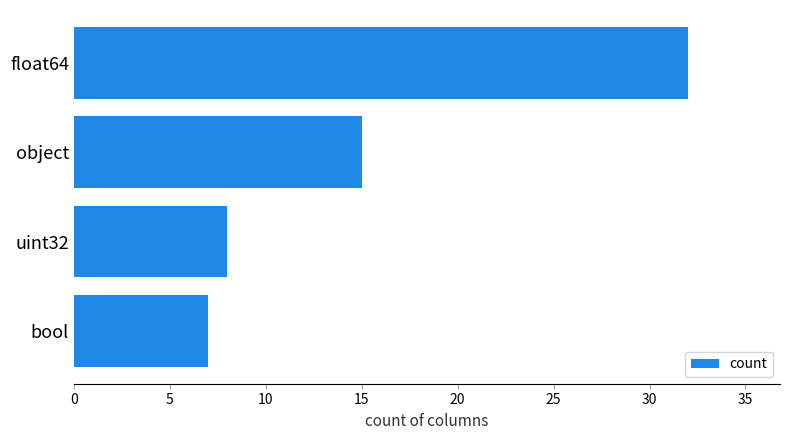

What is the minimum value shown in the chart?

7